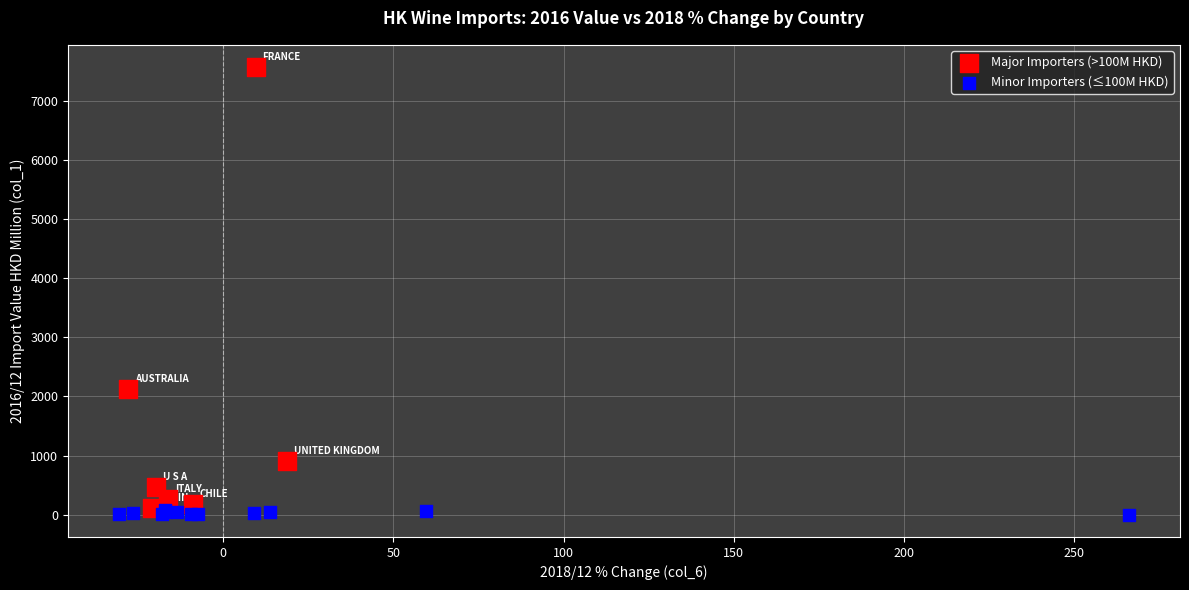

Which series contains the highest Y value?

Major Importers (>100M HKD)